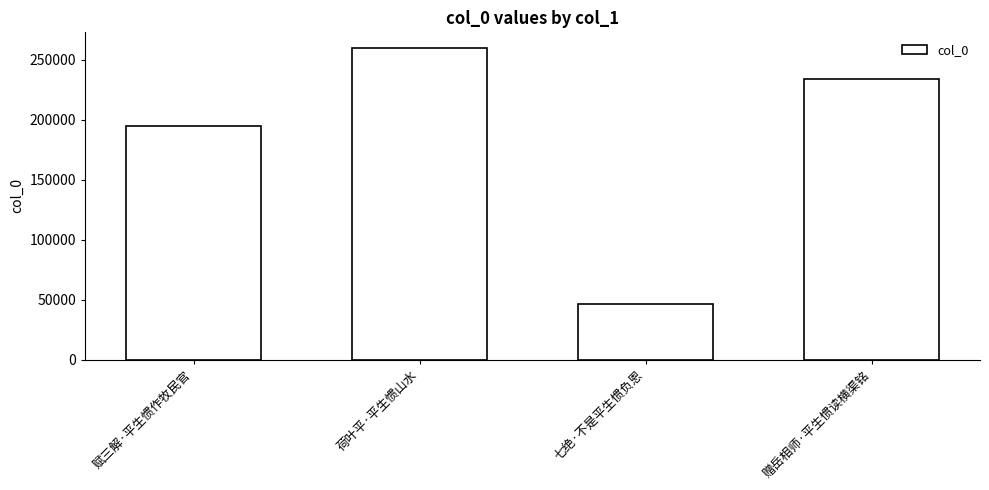

What position from the left is 荷叶平·平生惯山水?

2